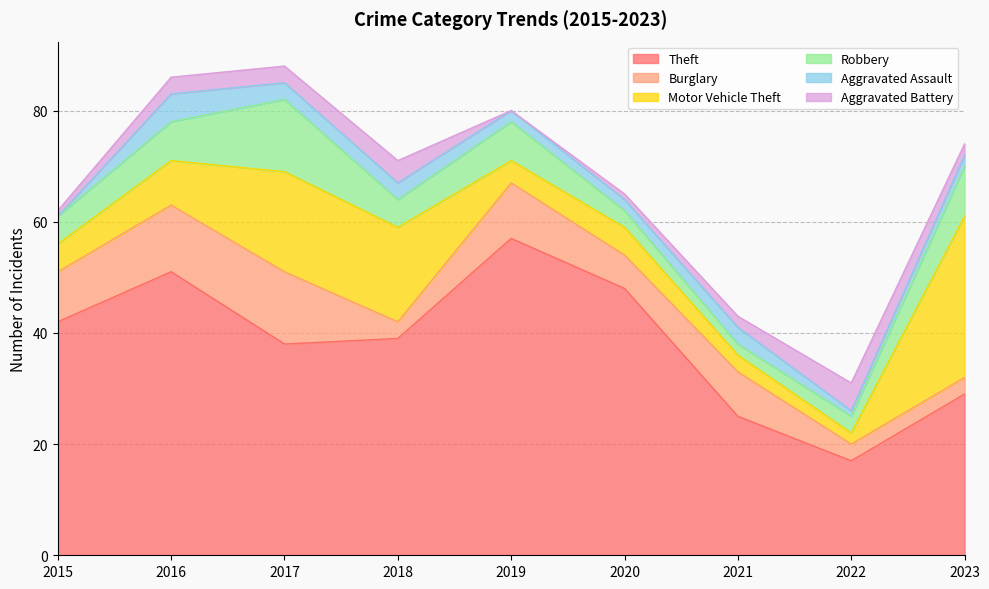

Rank the series at 2018 from highest to lowest value.

Theft, Motor Vehicle Theft, Robbery, Aggravated Battery, Burglary, Aggravated Assault